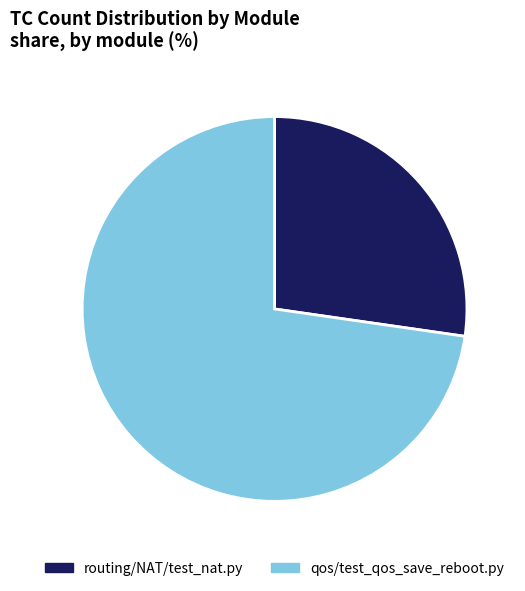

Rank the categories by value from highest to lowest.

qos/test_qos_save_reboot.py, routing/NAT/test_nat.py